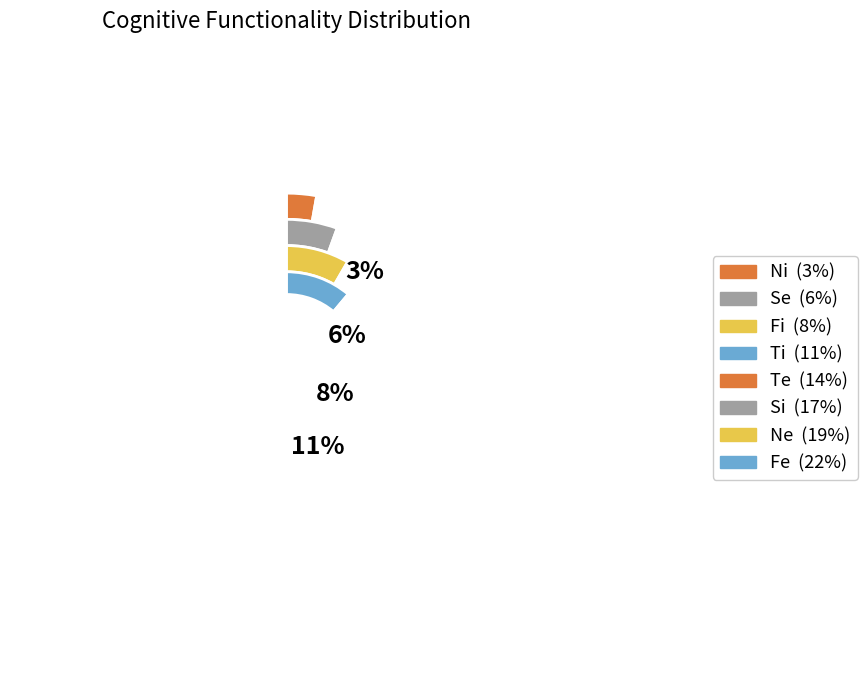

The Ne slice represents 10% of the pie. True or false?

False